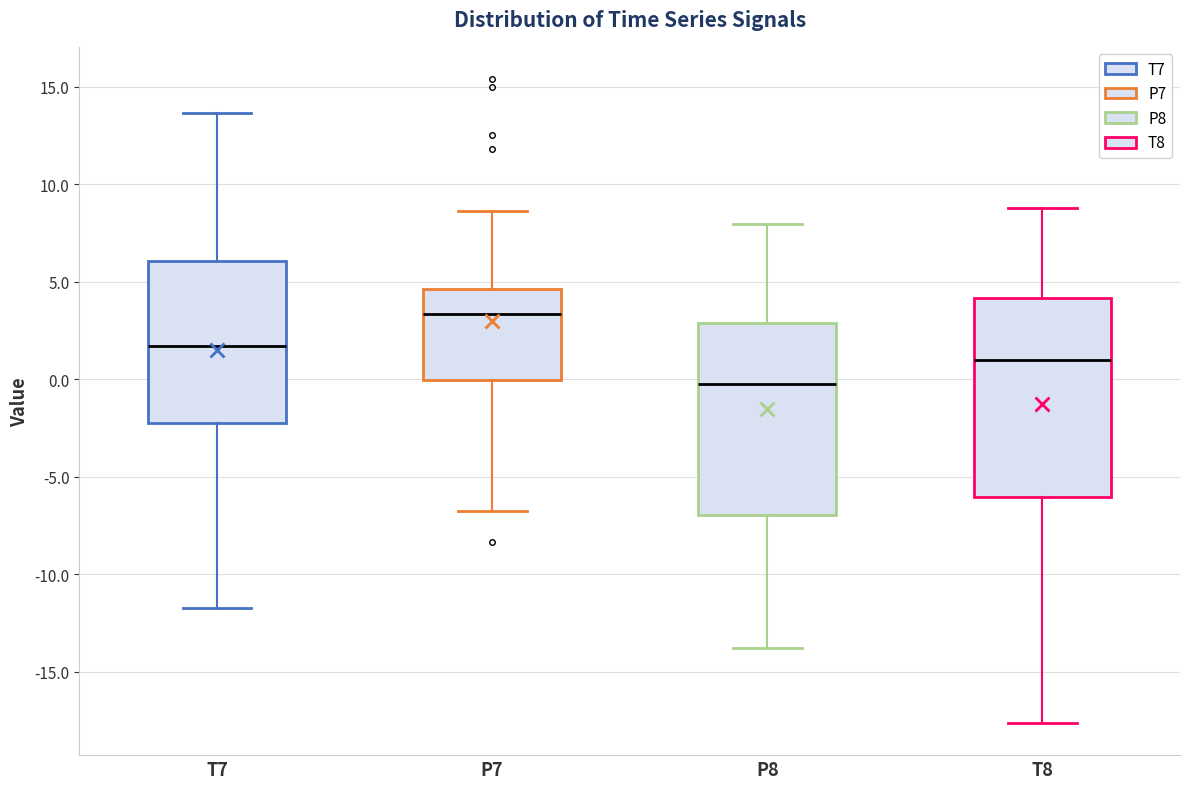

Reading left to right, transcribe this box plot: for each box, give where its median line is, the range the box spans, and where its two whiskers end, as read against the y-axis. The values are not printed on the chart, so give them approximately, as read against the axis.

T7: median 1.5, box -2.0 to 6.0, whiskers -11.5 to 13.5
P7: median 3.5, box 0.0 to 4.5, whiskers -7.0 to 8.5
P8: median 0.0, box -7.0 to 3.0, whiskers -14.0 to 8.0
T8: median 1.0, box -6.0 to 4.0, whiskers -17.5 to 9.0